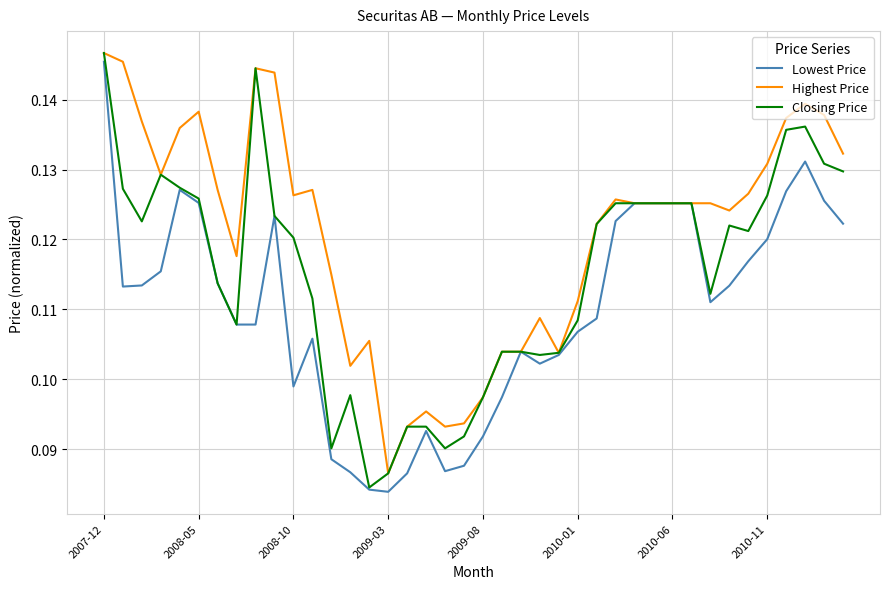

What is the label of the 40th point from the right?

2007-12